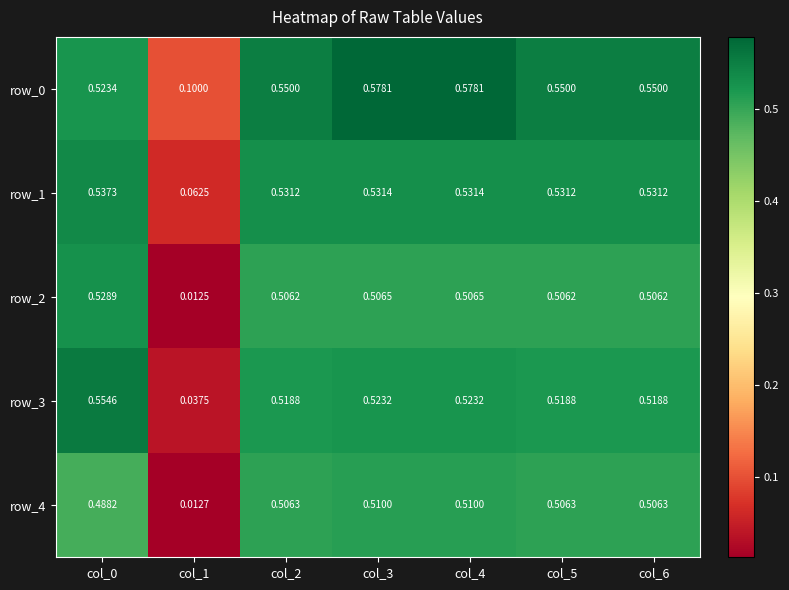

At which label is row_3 closest to 0?

col_1